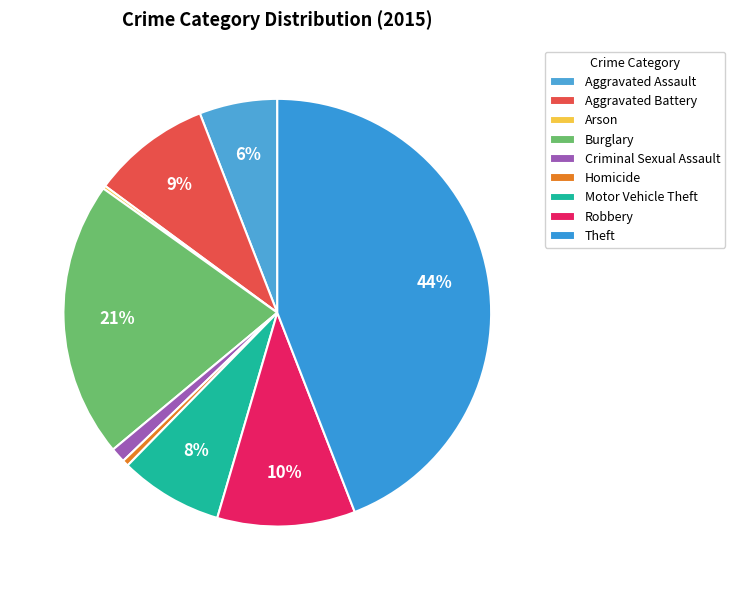

What is the largest slice in the pie chart?

Theft